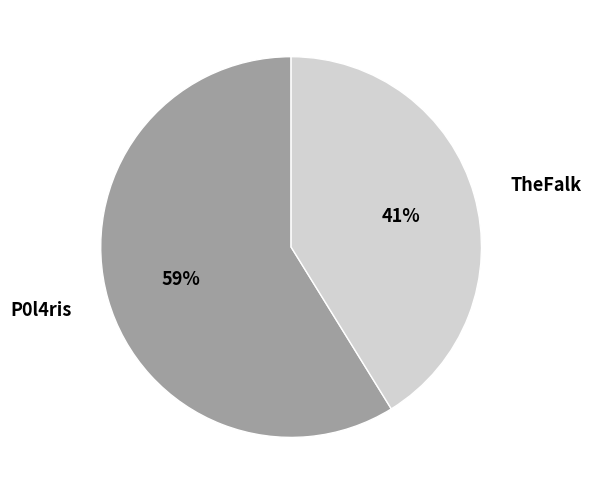

To the nearest percent, what is the average slice percentage?

50%